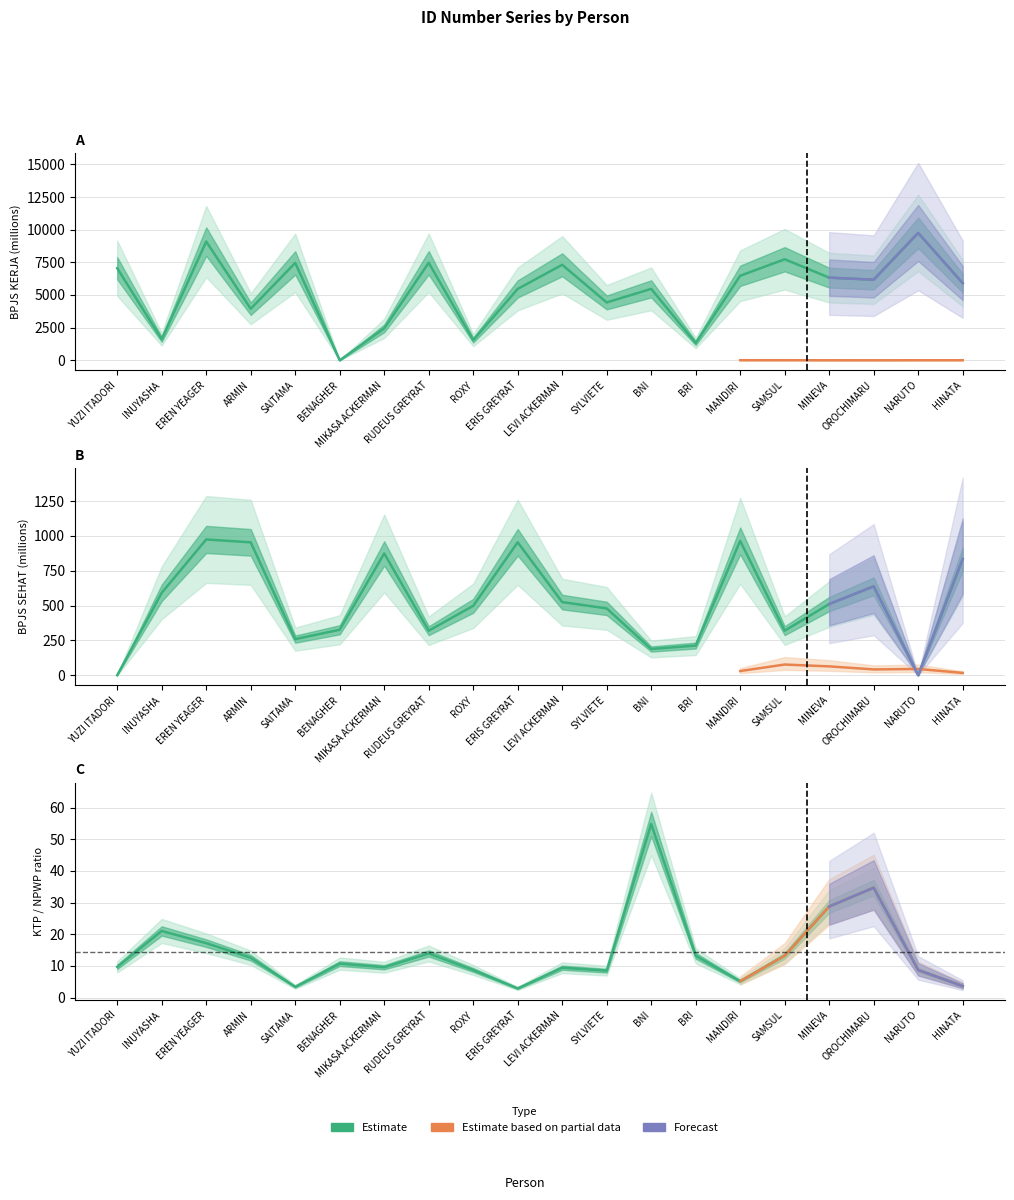

What is the sum of the BPJS SEHAT values at MINEVA and BRI?

723.4